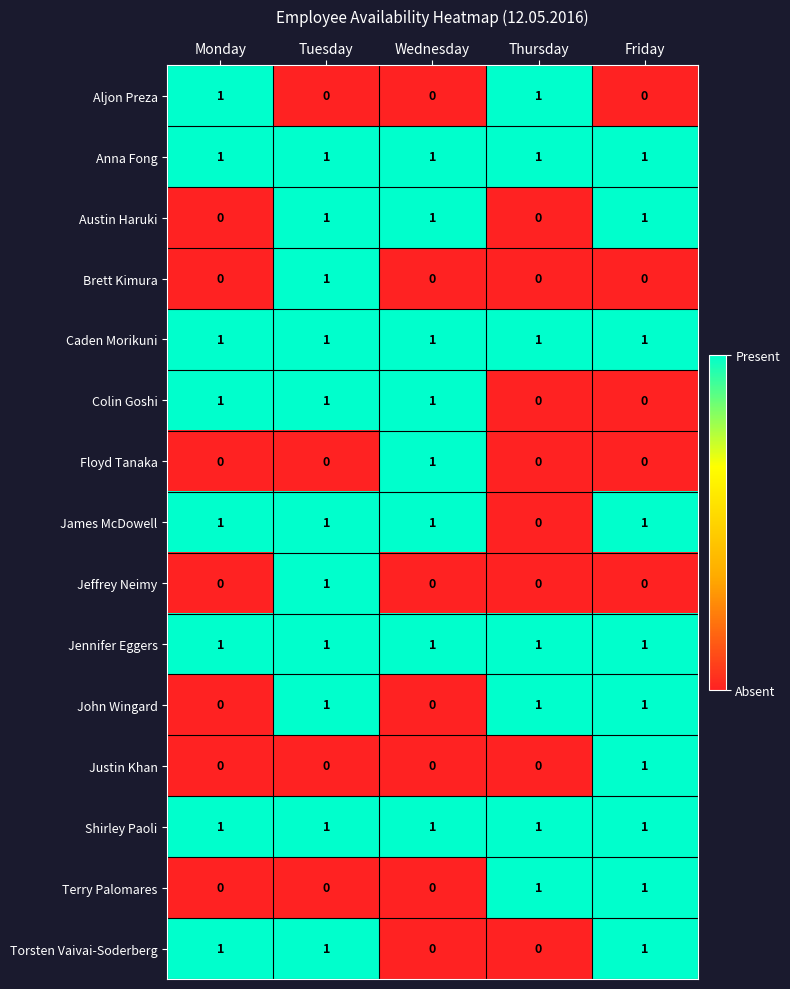

At which category is the sum across all series the highest?

Tuesday